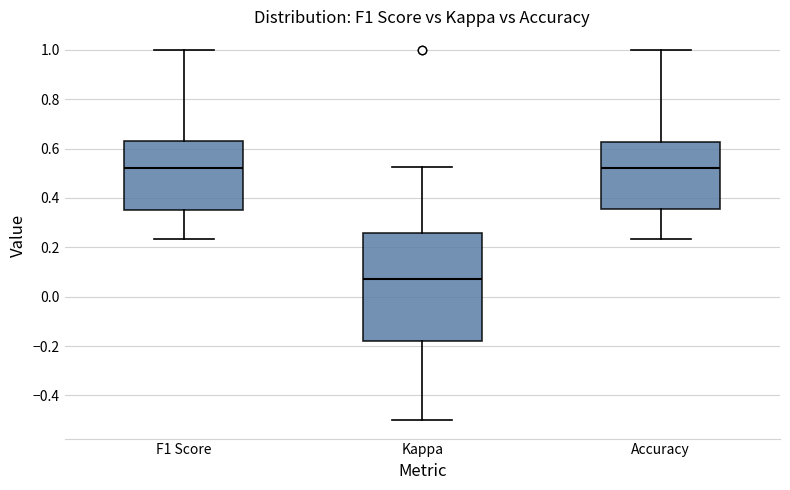

Where does the lower whisker of the box for Accuracy end on the y-axis? The values are not printed on the chart, so give them approximately, as read against the axis.

0.24